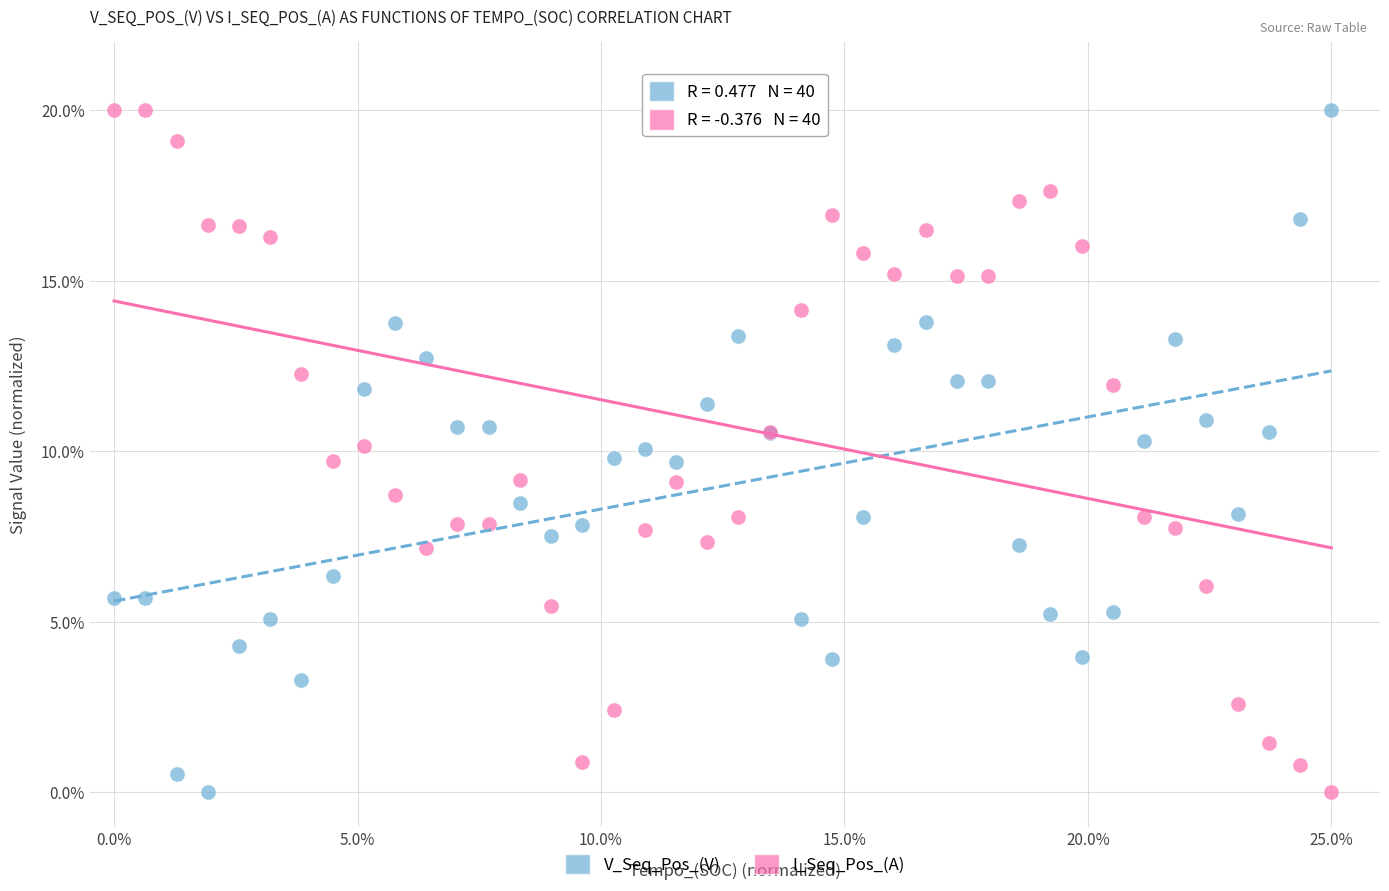

What is the X range (max minus min) for the scatter plot?

25.0